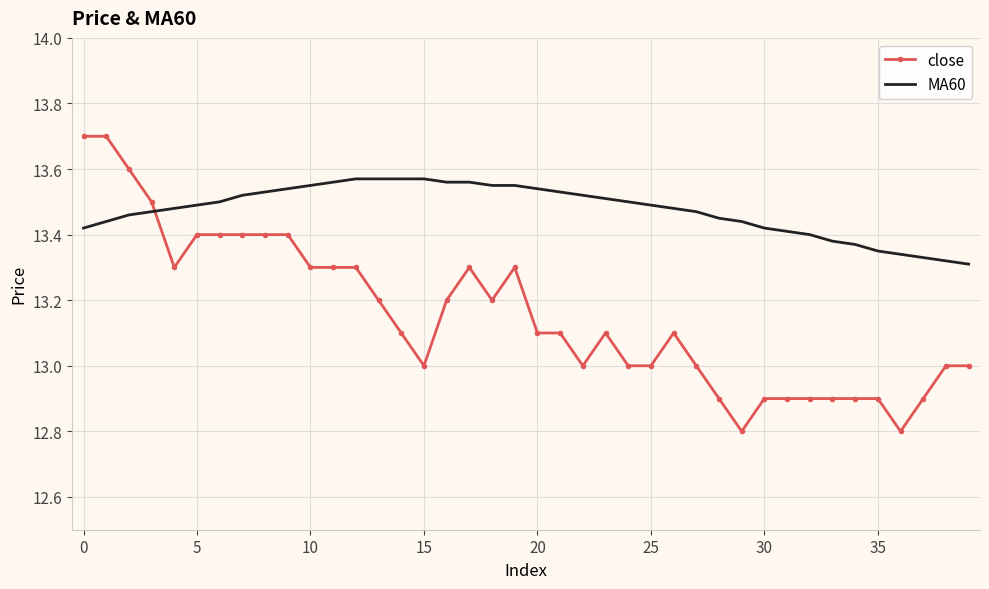

Which series has the widest spread of values?

close